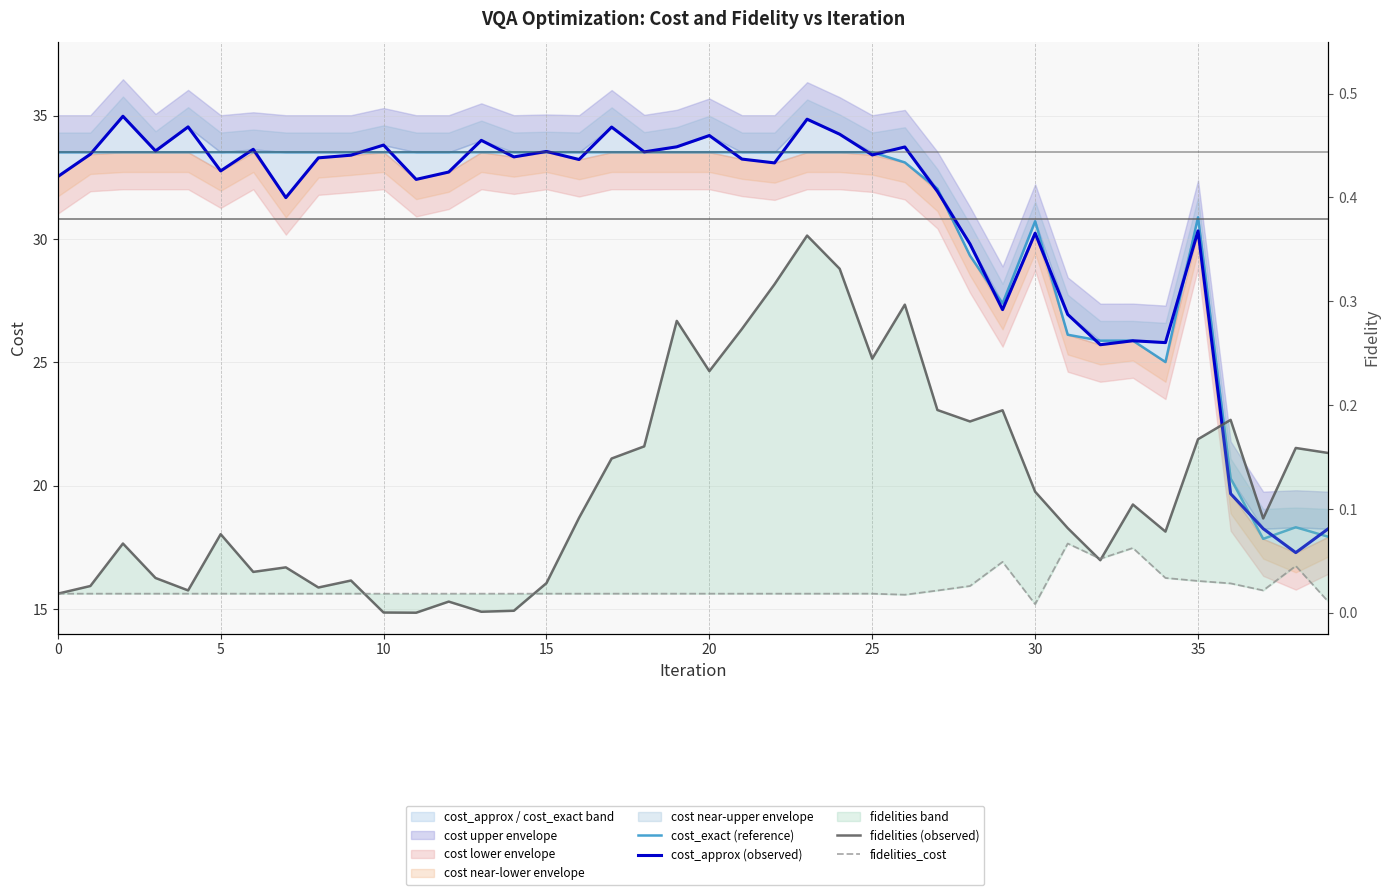

How many intersections are there between fidelities_cost and fidelities (observed)?

4